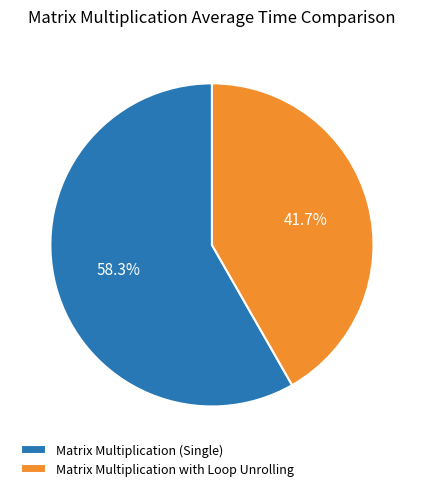

Combined, do Matrix Multiplication with Loop Unrolling and Matrix Multiplication (Single) account for over 50%?

Yes